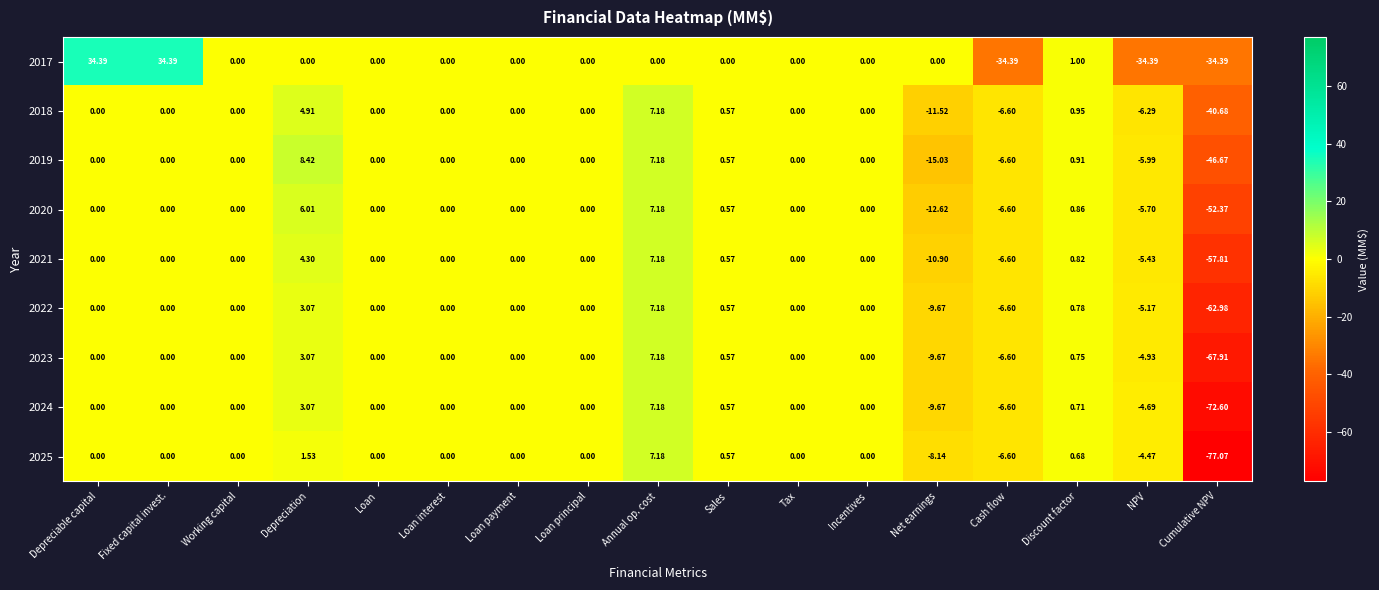

Count the number of data series in this chart.

9